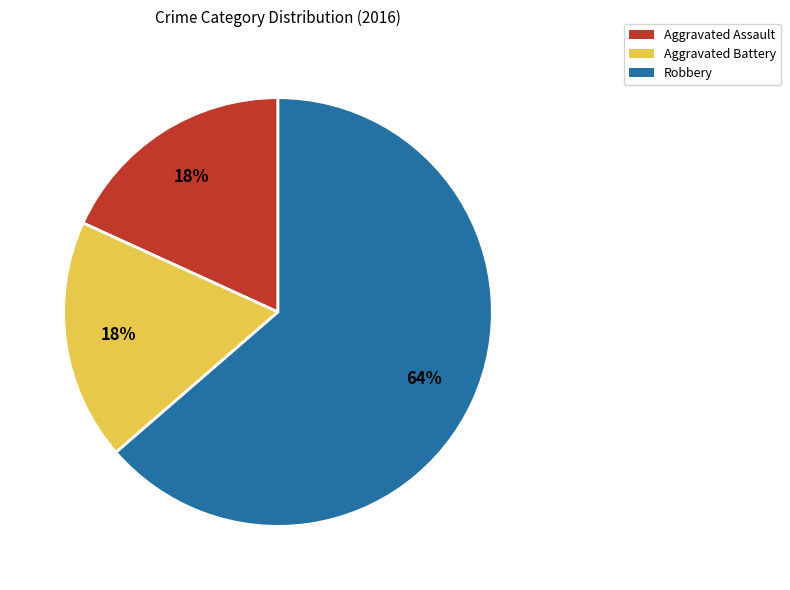

To the nearest percent, what is the combined percentage of Aggravated Battery and Aggravated Assault?

36%